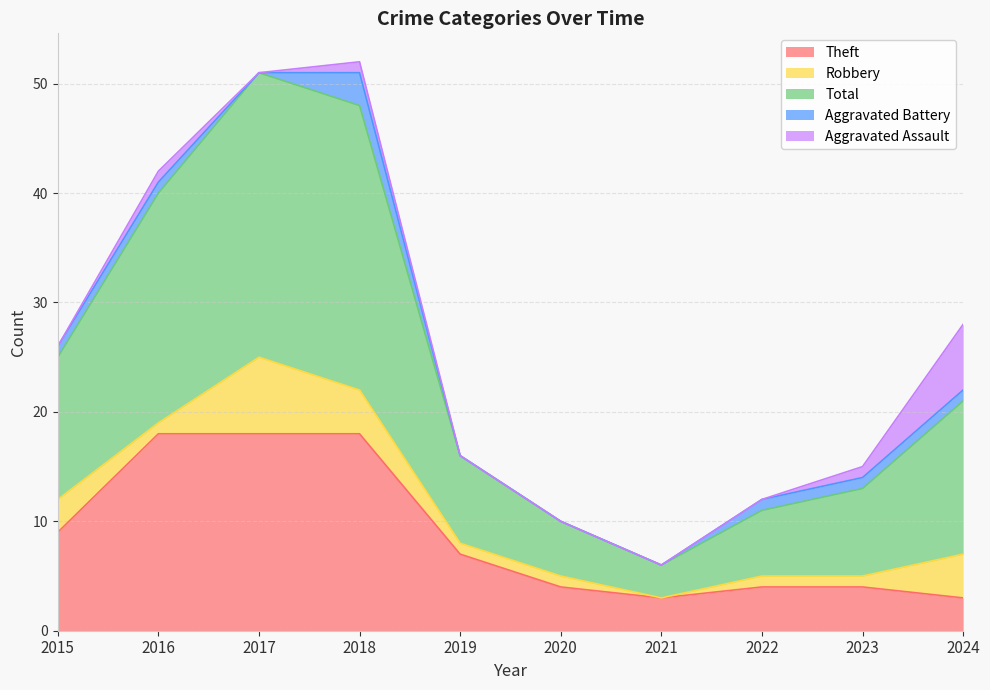

How many lines are shown in the chart?

5